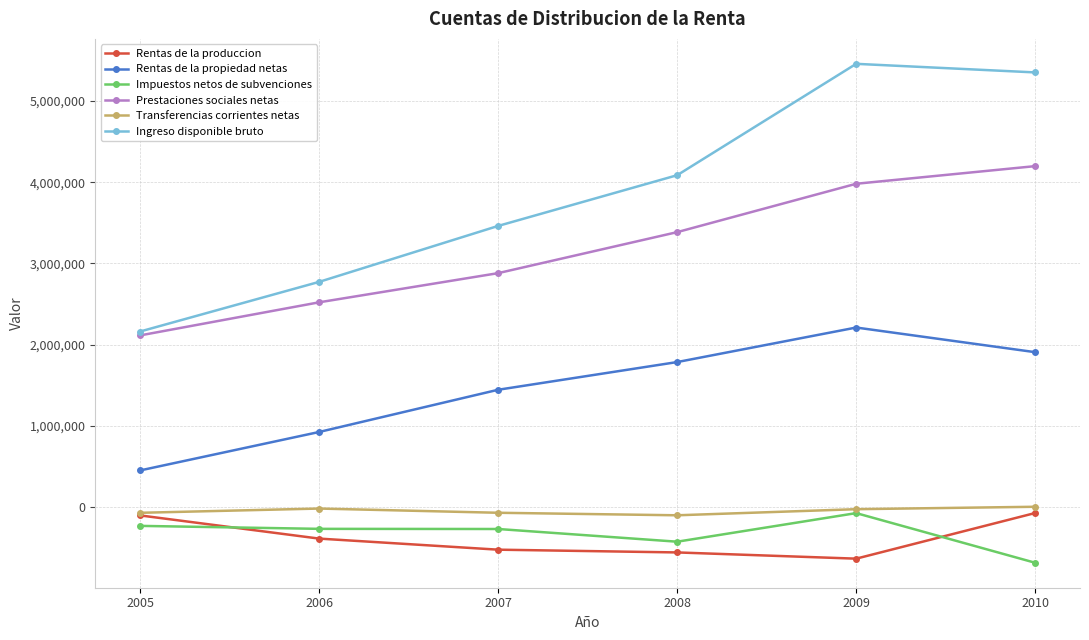

Which series has the largest total across all categories?

Ingreso disponible bruto